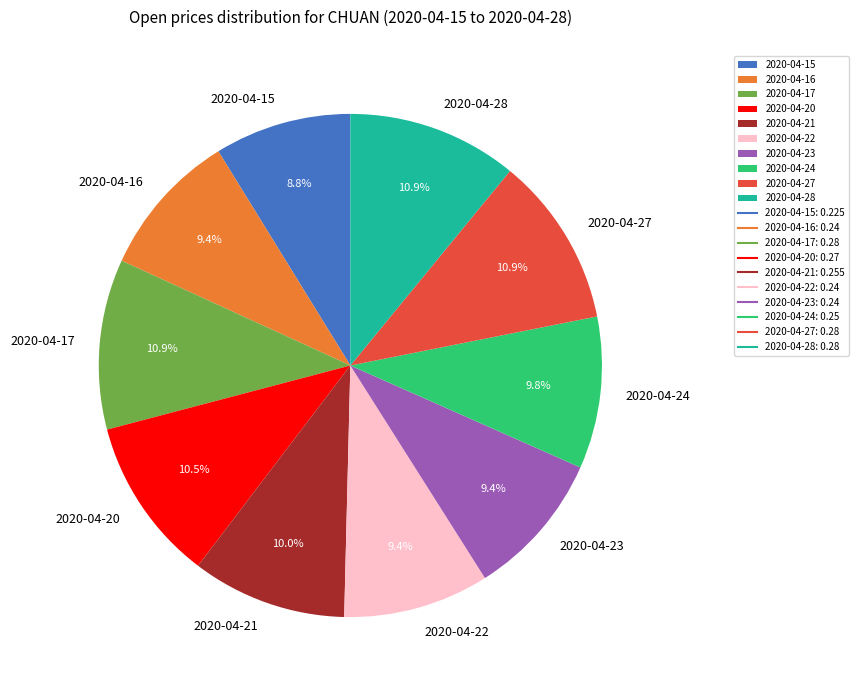

Between 2020-04-22 and 2020-04-27, which is larger?

2020-04-27